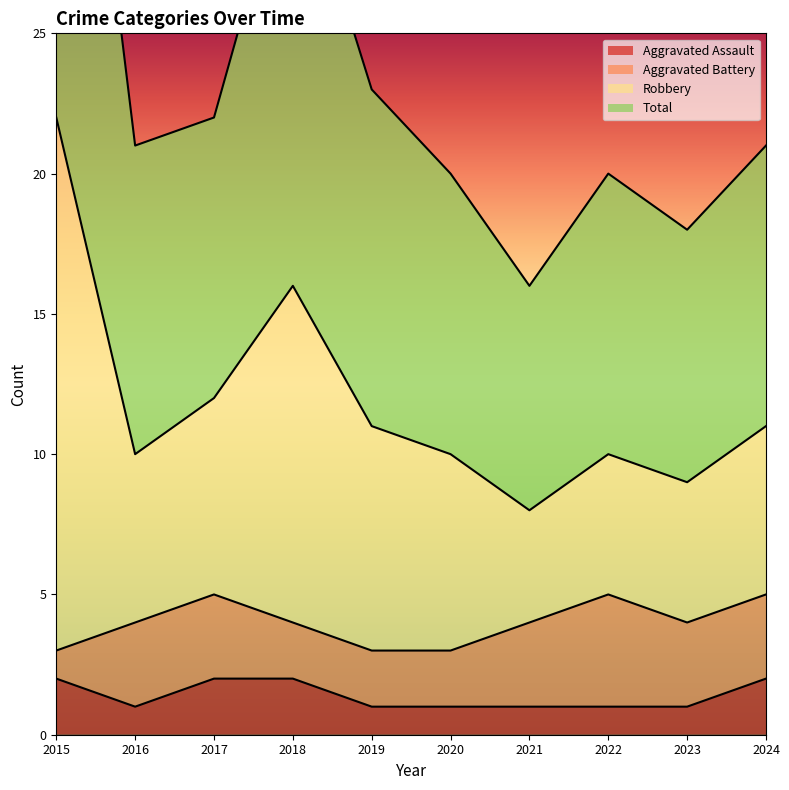

True or false: Aggravated Assault and Robbery cross at least once.

False